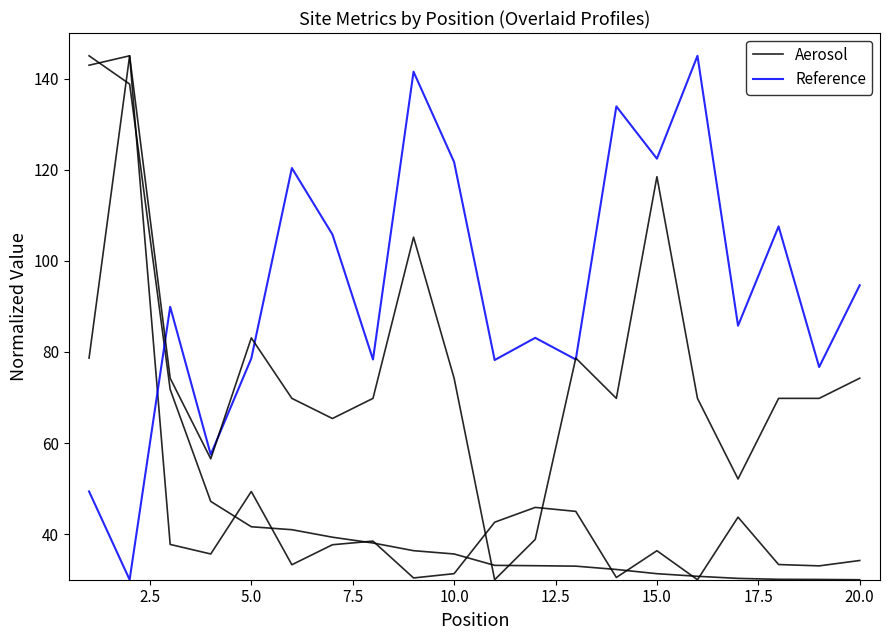

Which series has the largest total across all categories?

Reference